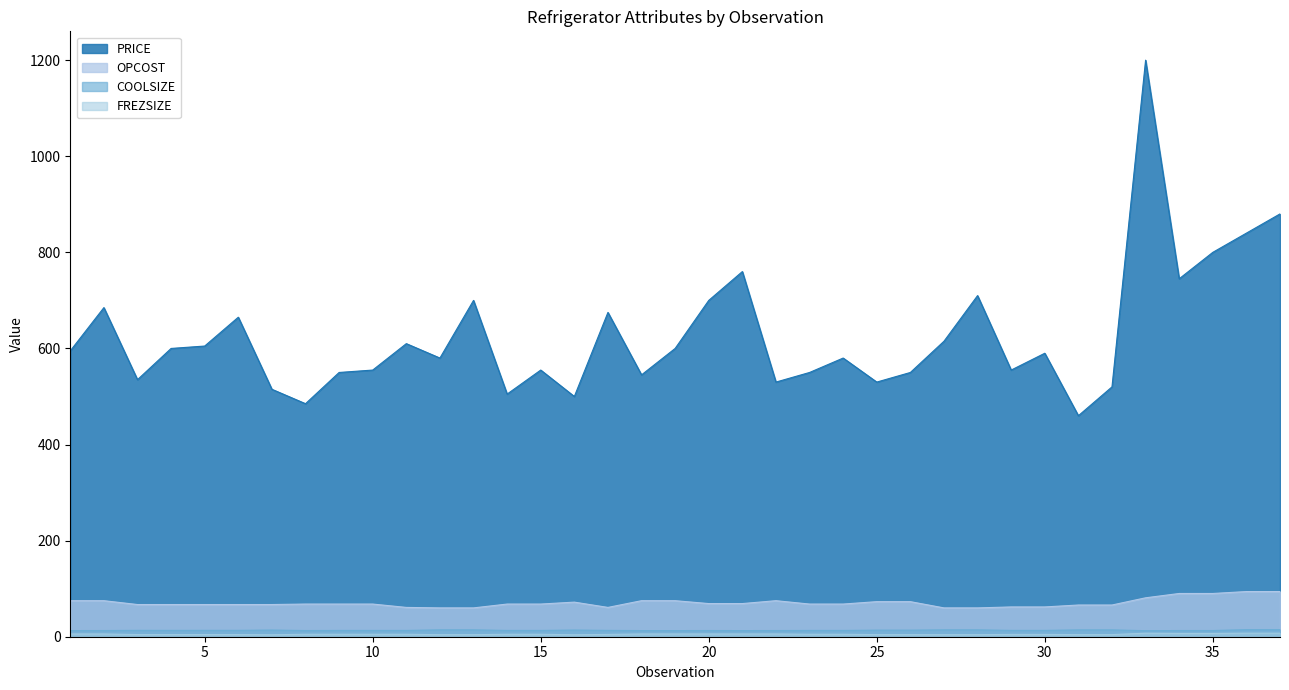

True or false: COOLSIZE and OPCOST cross at least once.

False